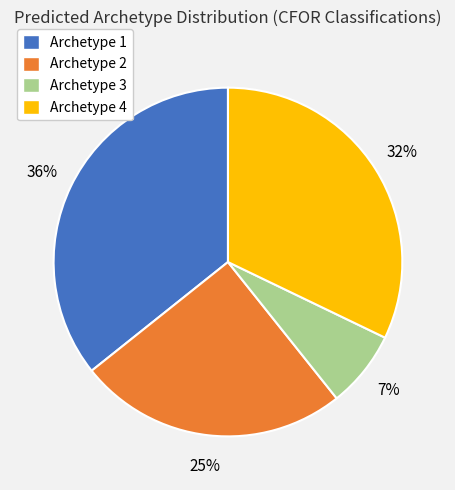

What percentage is the Archetype 3 slice, to the nearest percent?

7%